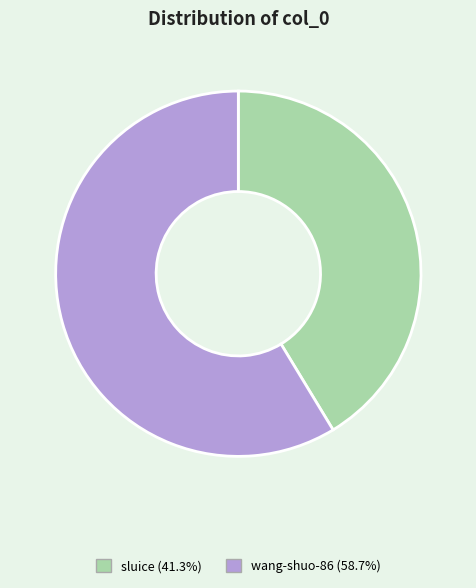

Which slice is the smallest?

sluice